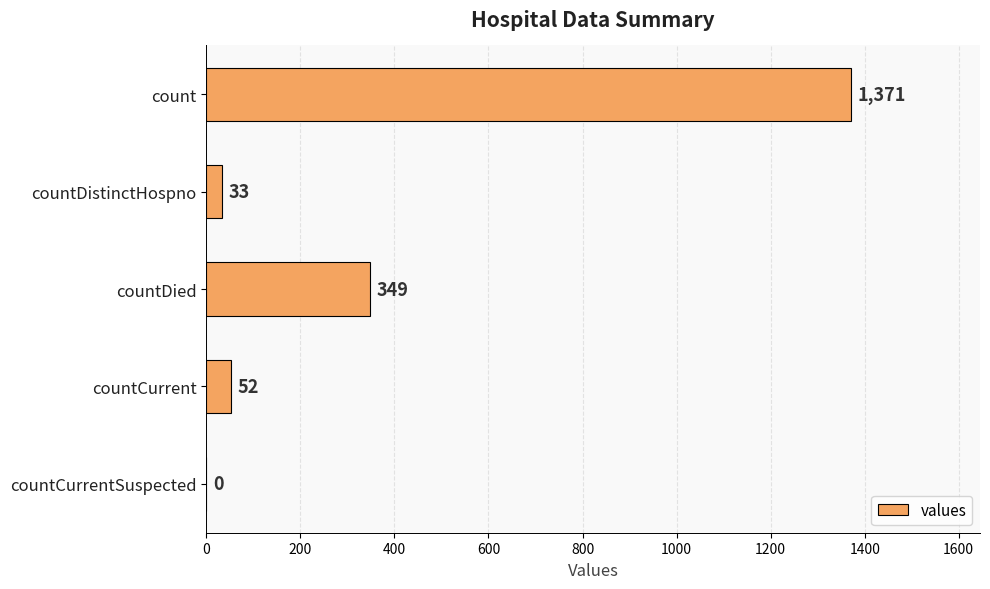

Where is the data nearest to the value 685?

countDied